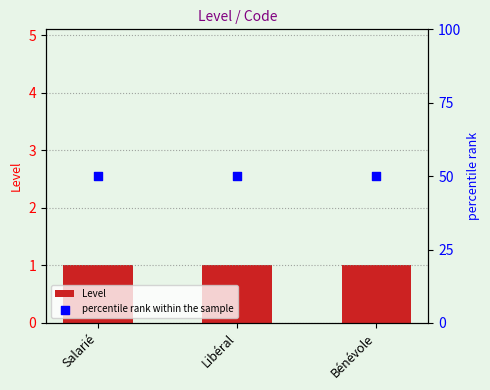

What are all the series names shown in the legend?

Level, percentile rank within the sample